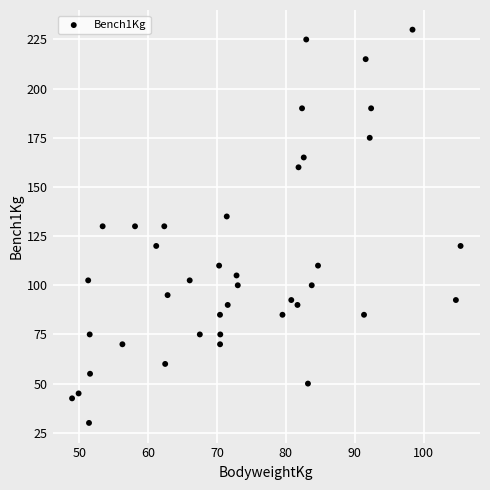

What is the range of X values (max minus min)?

56.4